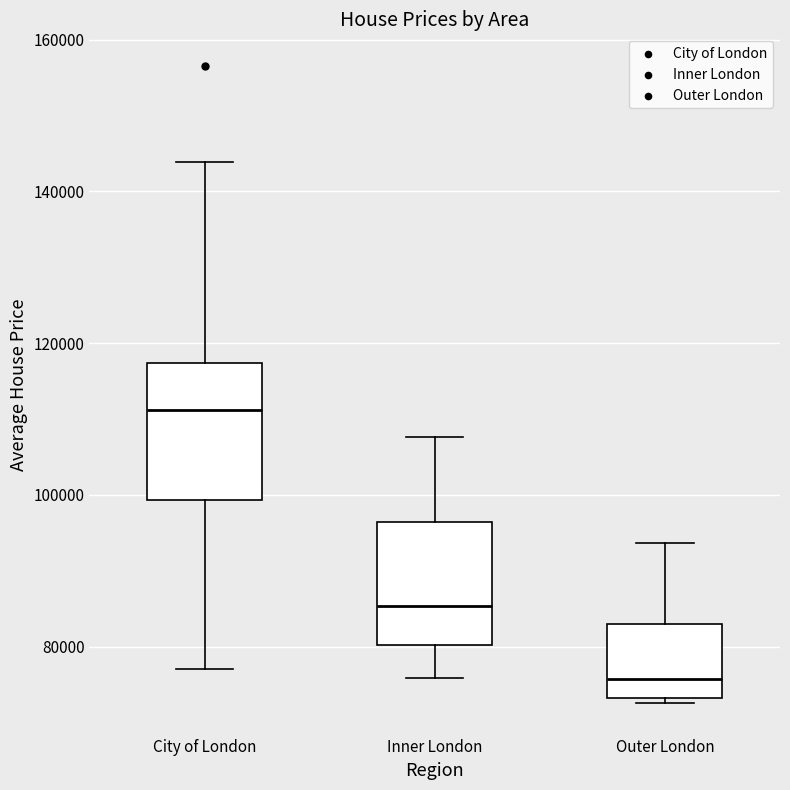

Where is the lower edge of the box for Outer London on the y-axis? The values are not printed on the chart, so give them approximately, as read against the axis.

74000